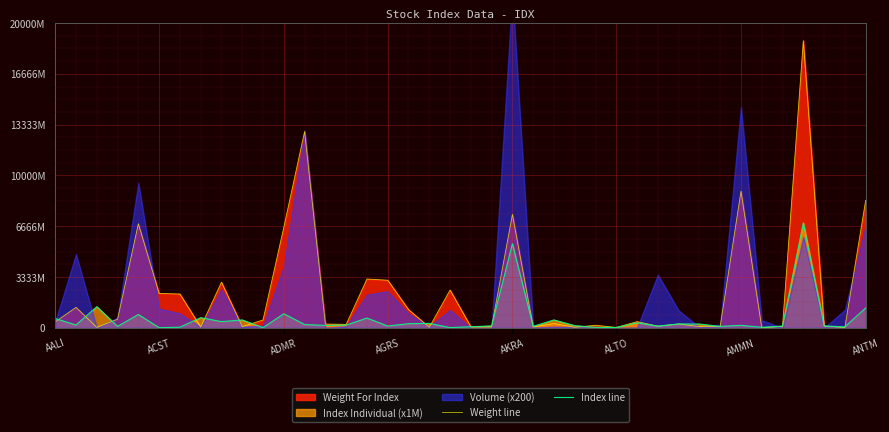

Where is Weight line nearest to the value 9421909435?

AMMN